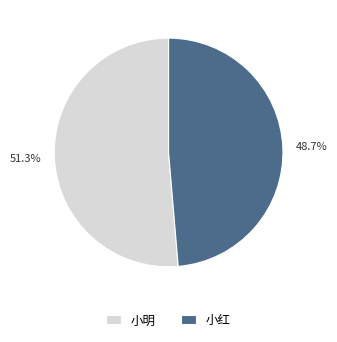

Is it true that 小红 is 49% of the pie?

True